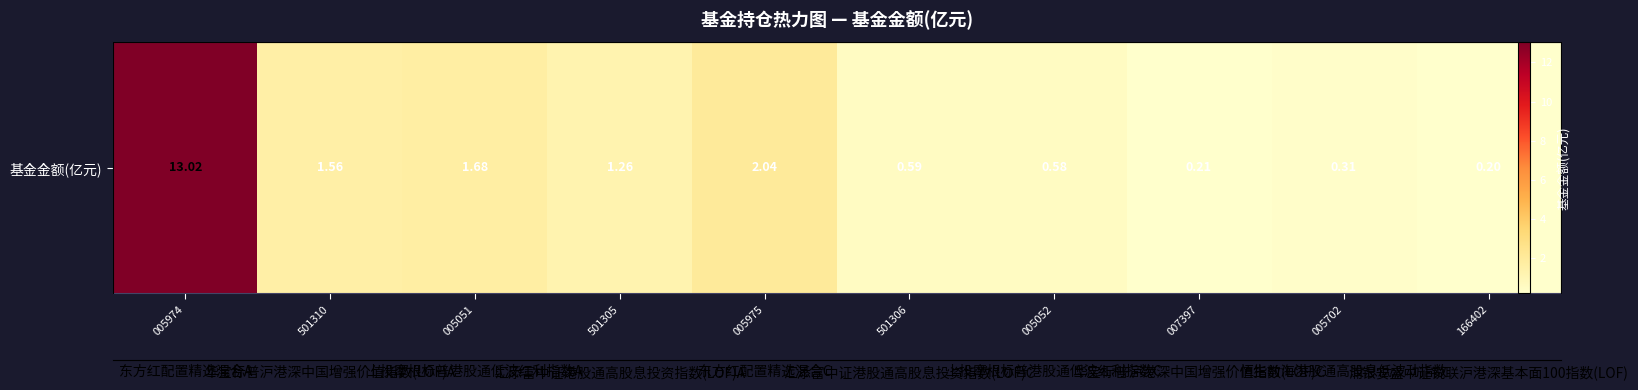

Which label corresponds to the smallest value in the chart?

166402